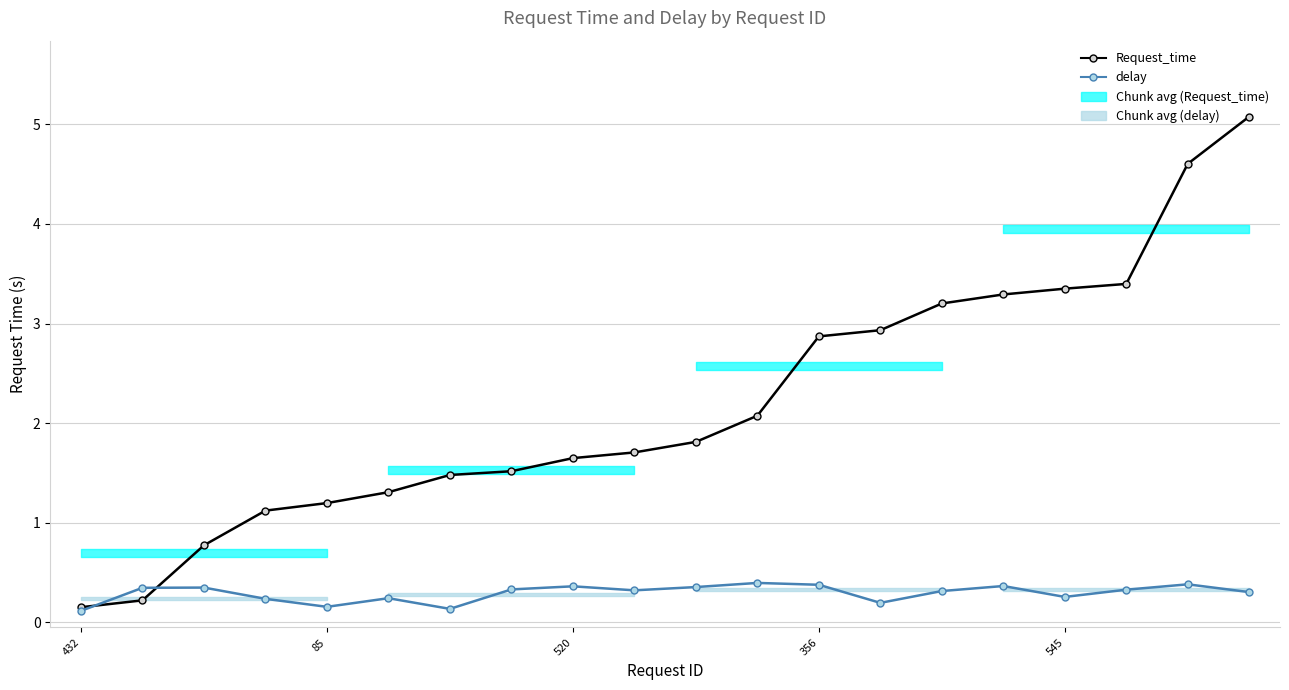

Count the number of categories in the chart.

20